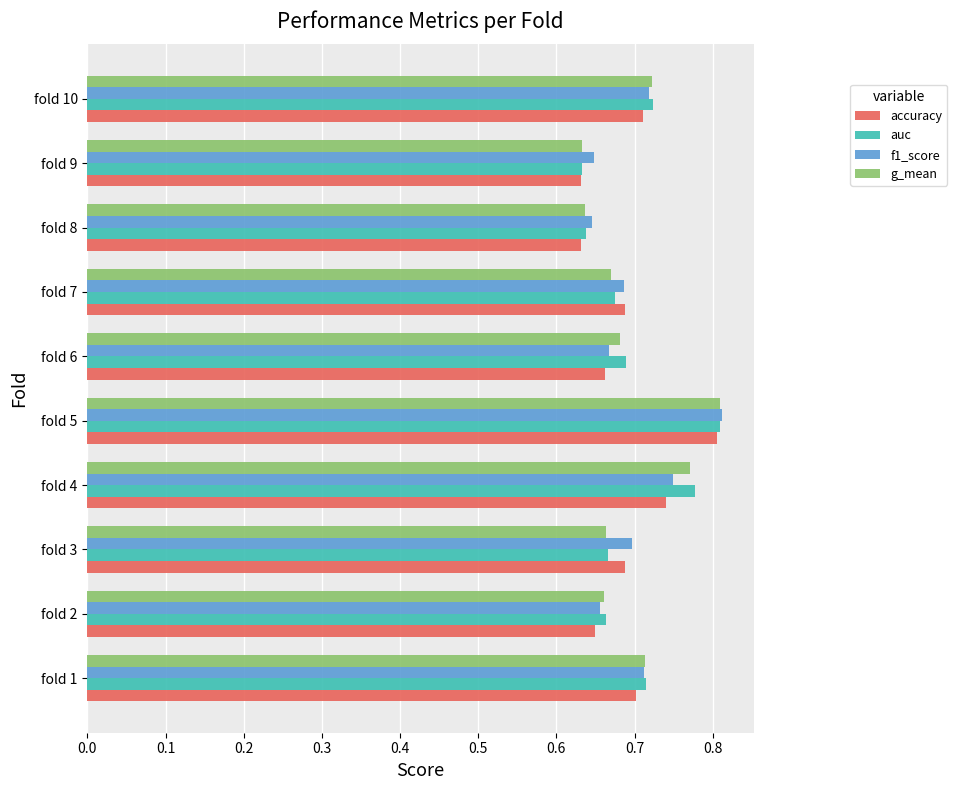

How many g_mean values are between 0 and 1?

10